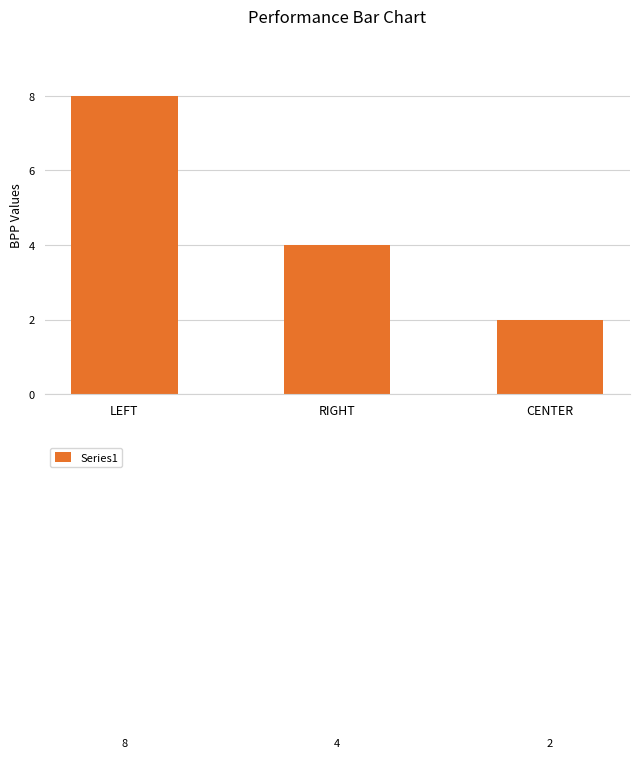

How many bars are there in total?

3